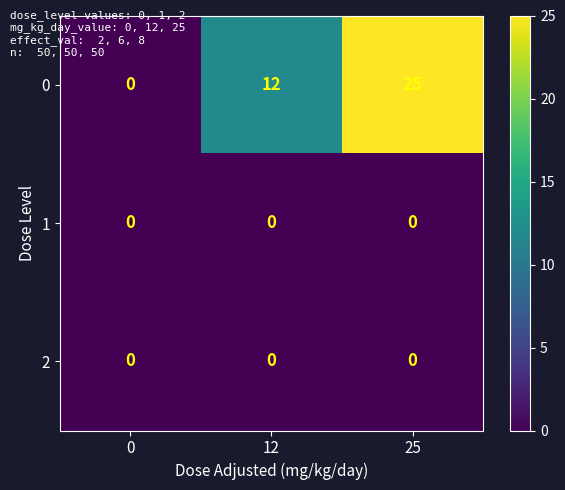

Where is 0 nearest to the value 12?

12